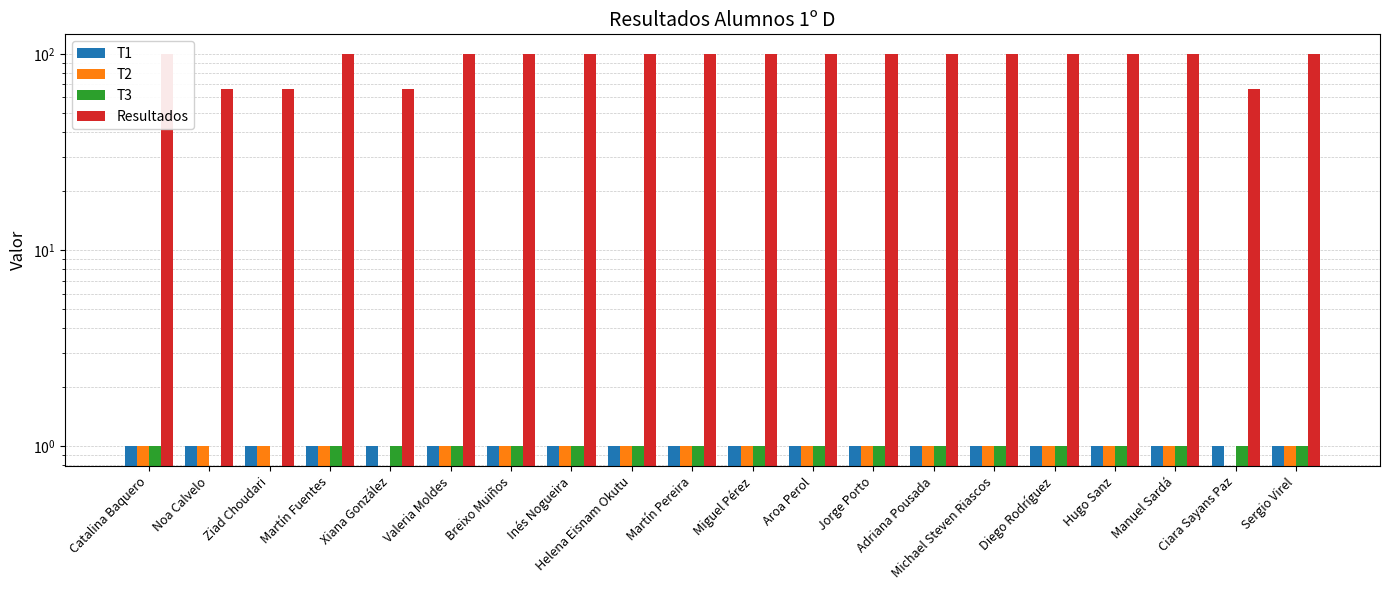

Reading left to right, extract all data points from this chart.

T1: Catalina Baquero=1.0	Noa Calvelo=1.0	Ziad Choudari=1.0	Martín Fuentes=1.0	Xiana González=1.0	Valeria Moldes=1.0	Breixo Muiños=1.0	Inés Nogueira=1.0	Helena Eisnam Okutu=1.0	Martín Pereira=1.0	Miguel Pérez=1.0	Aroa Perol=1.0	Jorge Porto=1.0	Adriana Pousada=1.0	Michael Steven Riascos=1.0	Diego Rodríguez=1.0	Hugo Sanz=1.0	Manuel Sardá=1.0	Ciara Sayans Paz=1.0	Sergio Virel=1.0
T2: Catalina Baquero=1.0	Noa Calvelo=1.0	Ziad Choudari=1.0	Martín Fuentes=1.0	Xiana González=0.0	Valeria Moldes=1.0	Breixo Muiños=1.0	Inés Nogueira=1.0	Helena Eisnam Okutu=1.0	Martín Pereira=1.0	Miguel Pérez=1.0	Aroa Perol=1.0	Jorge Porto=1.0	Adriana Pousada=1.0	Michael Steven Riascos=1.0	Diego Rodríguez=1.0	Hugo Sanz=1.0	Manuel Sardá=1.0	Ciara Sayans Paz=0.0	Sergio Virel=1.0
T3: Catalina Baquero=1.0	Noa Calvelo=0.0	Ziad Choudari=0.0	Martín Fuentes=1.0	Xiana González=1.0	Valeria Moldes=1.0	Breixo Muiños=1.0	Inés Nogueira=1.0	Helena Eisnam Okutu=1.0	Martín Pereira=1.0	Miguel Pérez=1.0	Aroa Perol=1.0	Jorge Porto=1.0	Adriana Pousada=1.0	Michael Steven Riascos=1.0	Diego Rodríguez=1.0	Hugo Sanz=1.0	Manuel Sardá=1.0	Ciara Sayans Paz=1.0	Sergio Virel=1.0
Resultados: Catalina Baquero=100.0	Noa Calvelo=66.7	Ziad Choudari=66.7	Martín Fuentes=100.0	Xiana González=66.7	Valeria Moldes=100.0	Breixo Muiños=100.0	Inés Nogueira=100.0	Helena Eisnam Okutu=100.0	Martín Pereira=100.0	Miguel Pérez=100.0	Aroa Perol=100.0	Jorge Porto=100.0	Adriana Pousada=100.0	Michael Steven Riascos=100.0	Diego Rodríguez=100.0	Hugo Sanz=100.0	Manuel Sardá=100.0	Ciara Sayans Paz=66.7	Sergio Virel=100.0